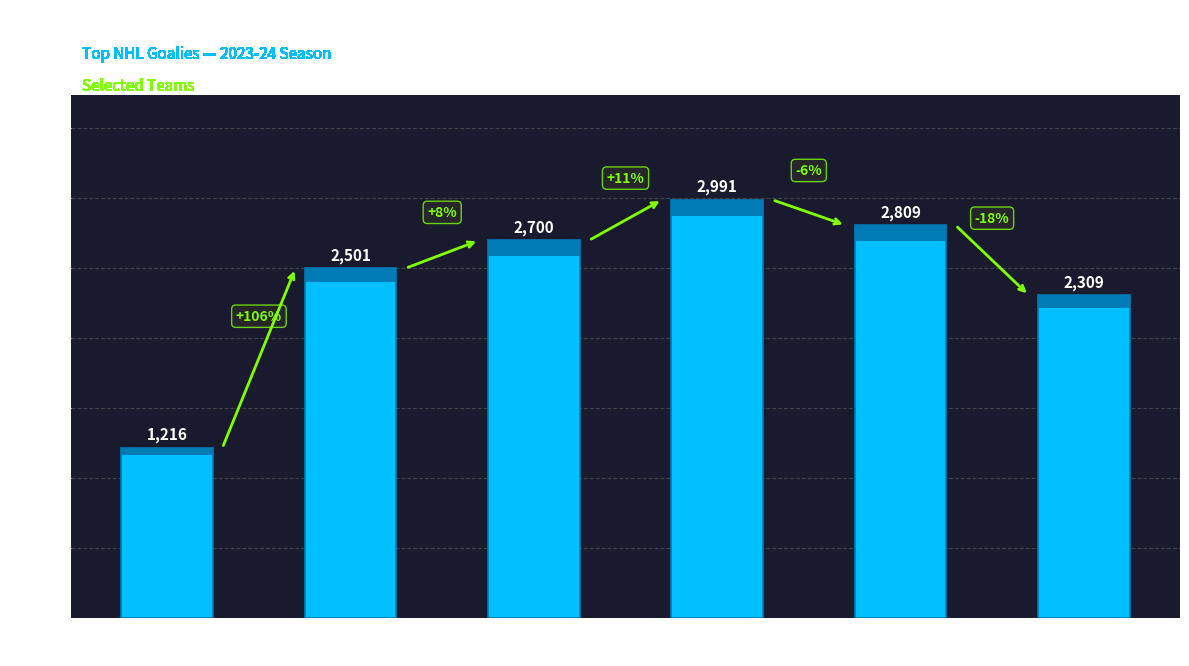

The chart shows a value of 1739 at Jake Allen
(MTL). True or false?

False